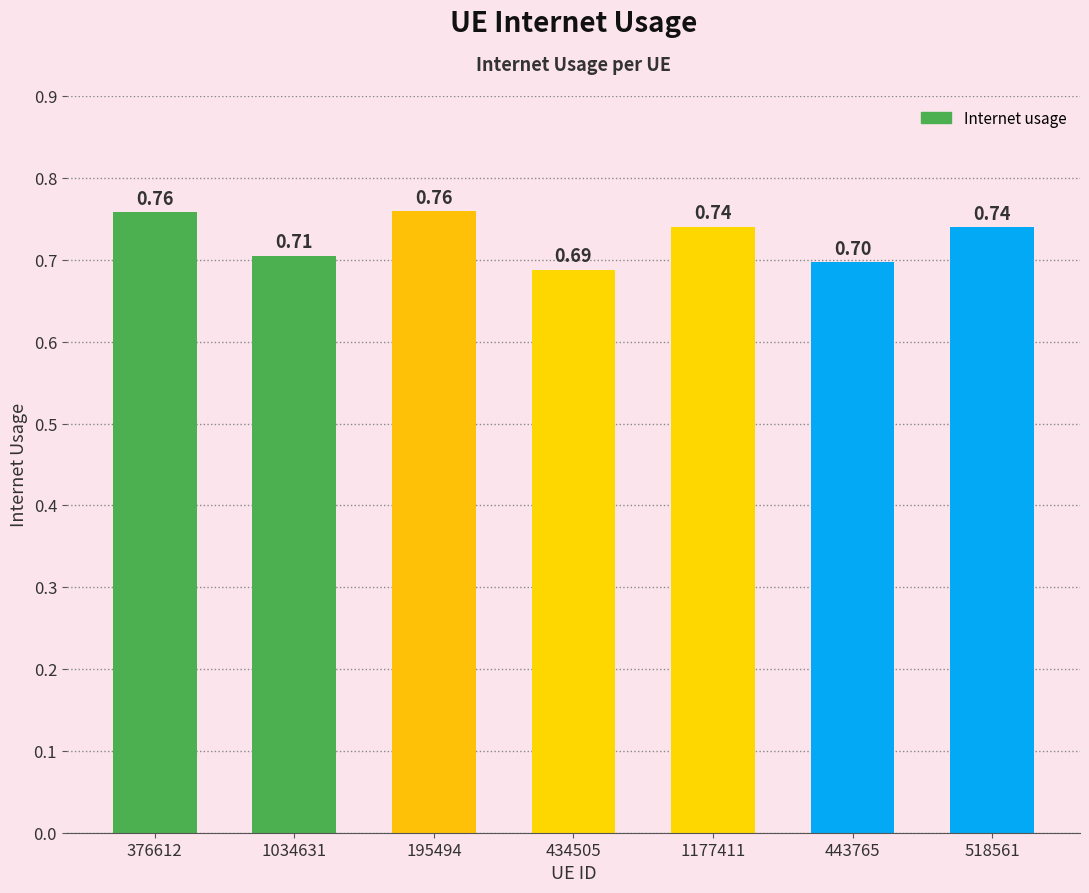

What is the sum of all values?

5.1